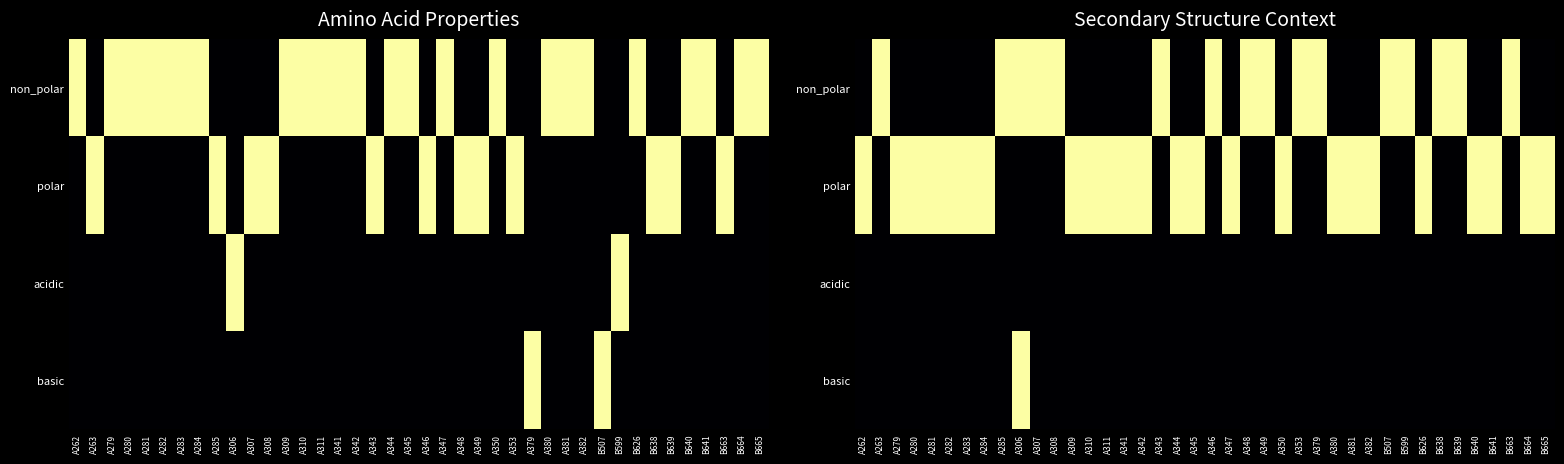

Between A285 and A347, which is larger?

A285